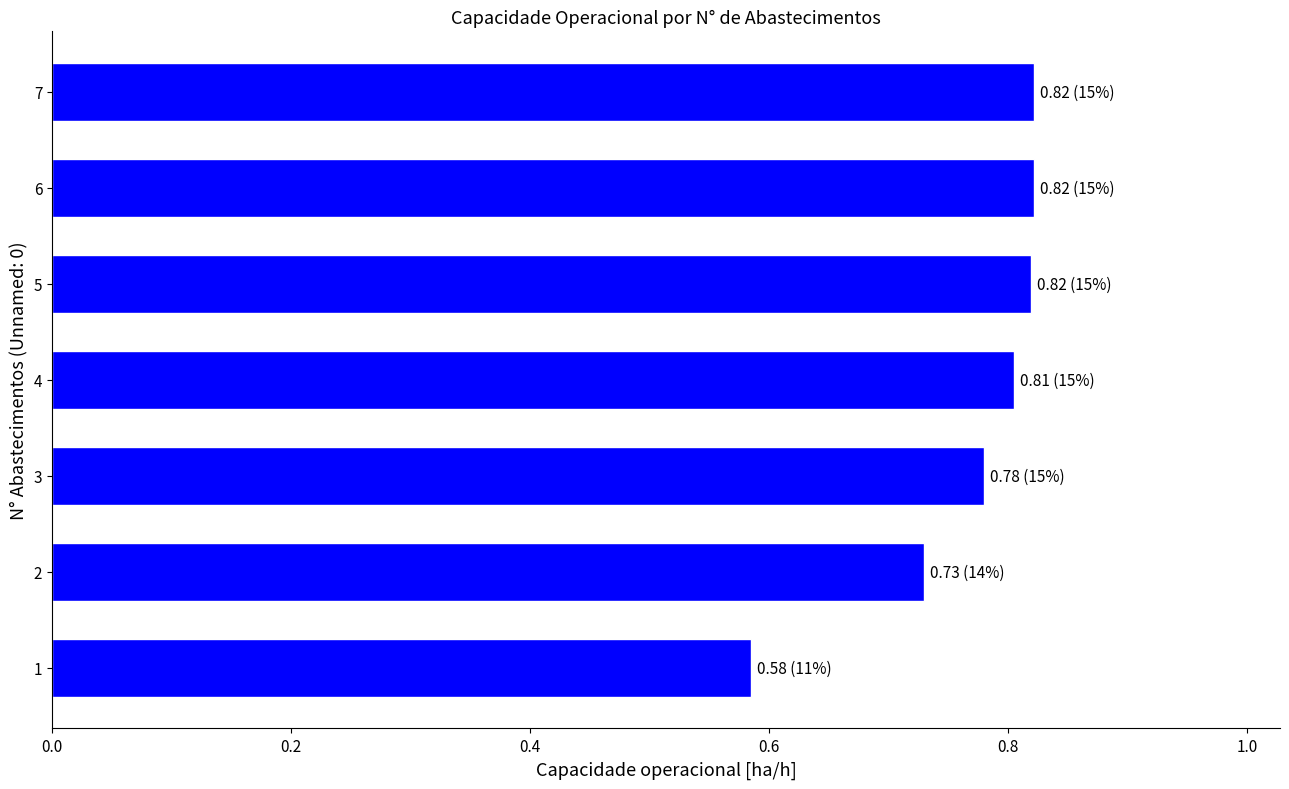

Is it true that the value at 5 is 0.8?

True